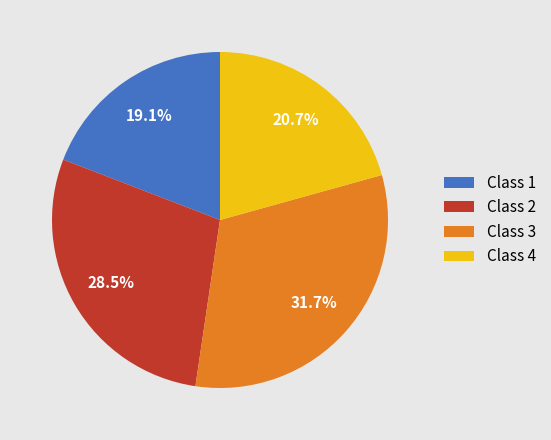

Count the number of slices in the pie.

4